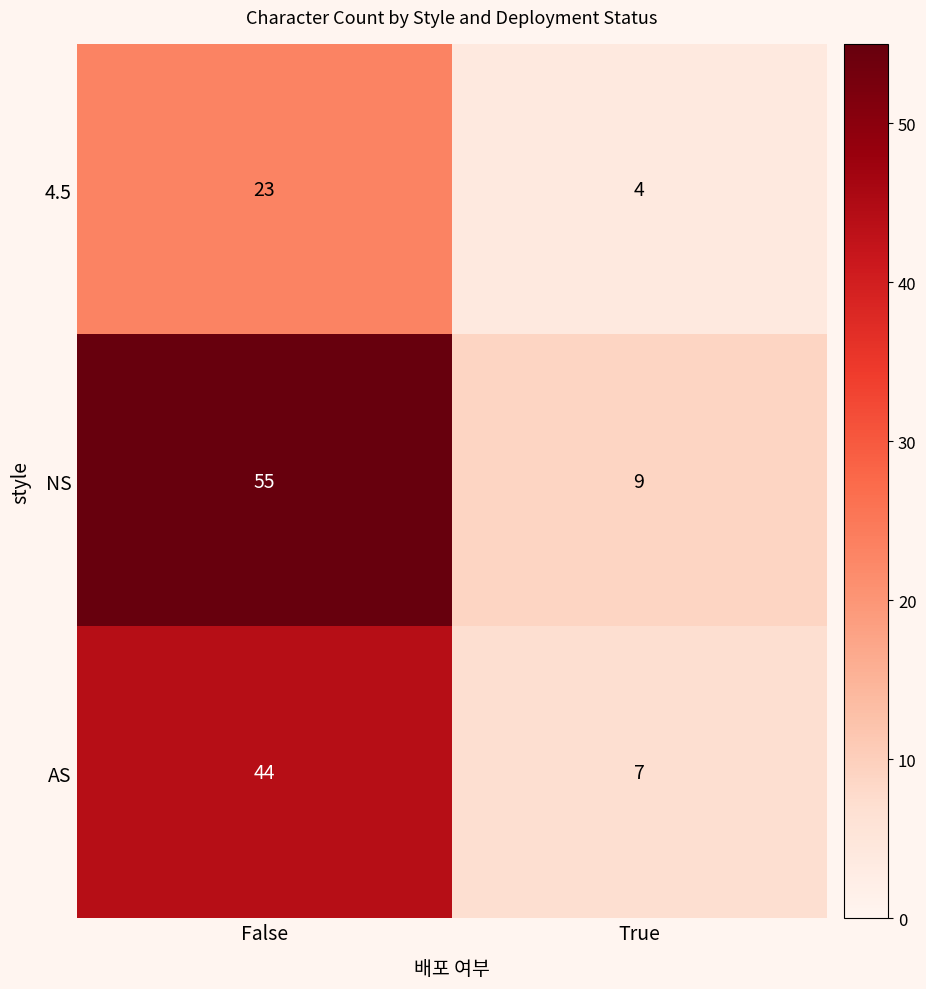

What is the sum of the NS values at False and True?

64